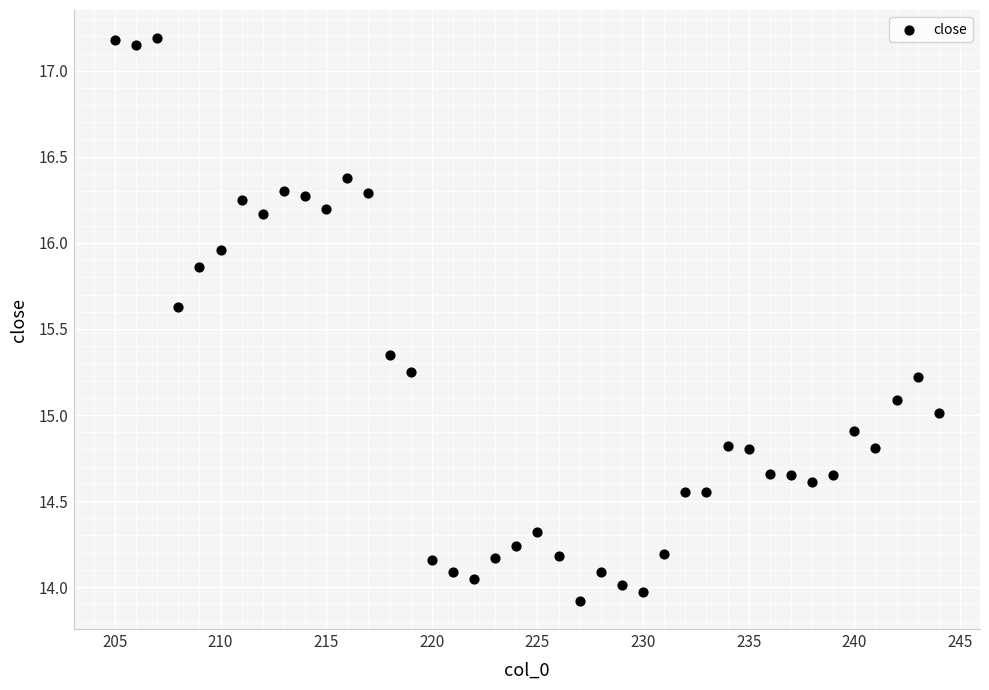

What is the range of Y values (max minus min)?

3.3